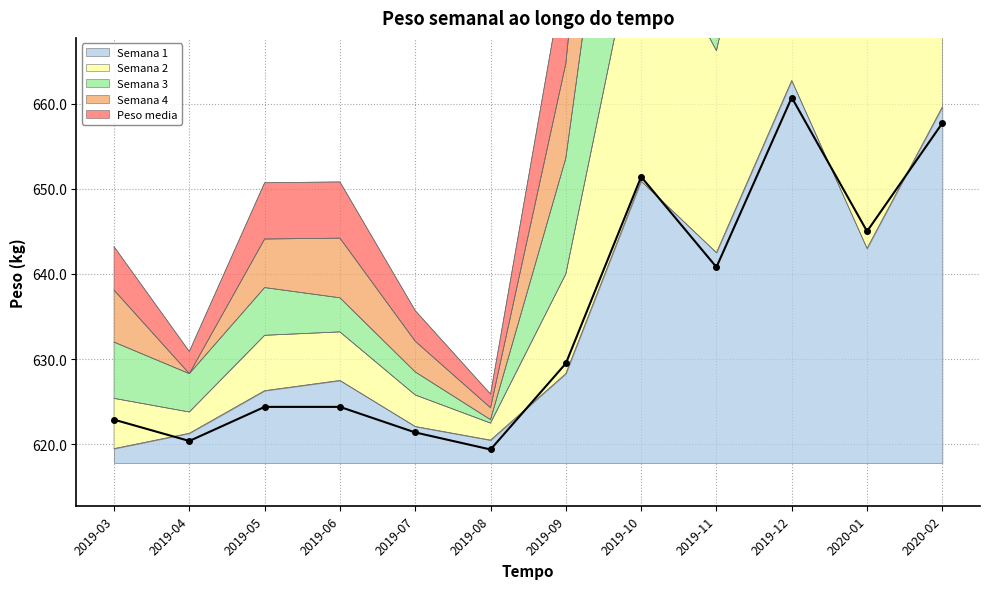

Between which two adjacent categories do Semana 4 and Semana 1 first intersect?

2019-03 and 2019-04